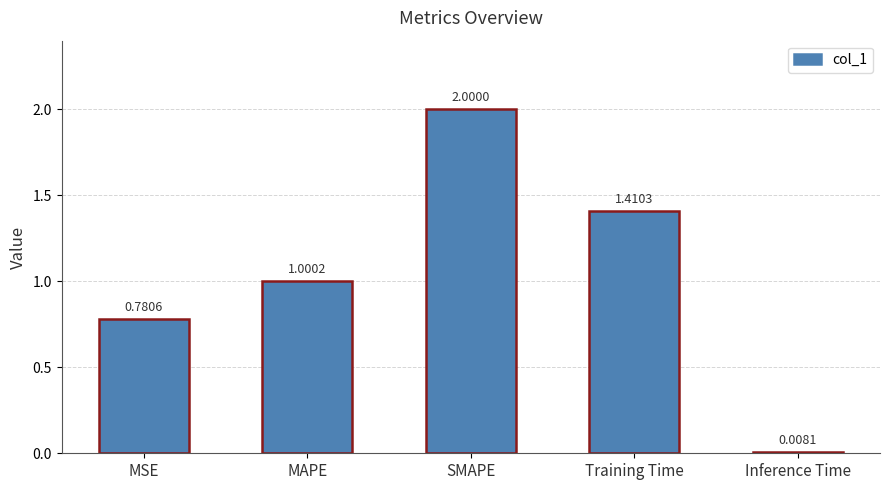

Between SMAPE and Training Time, which is larger?

SMAPE